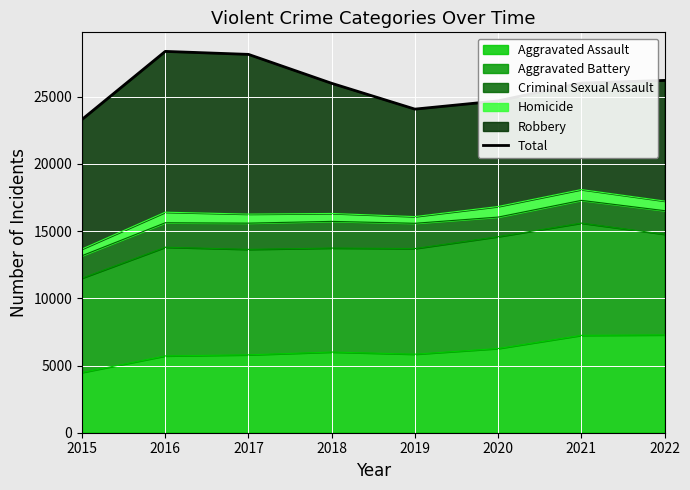

Which label corresponds to the largest value in the chart?

2016